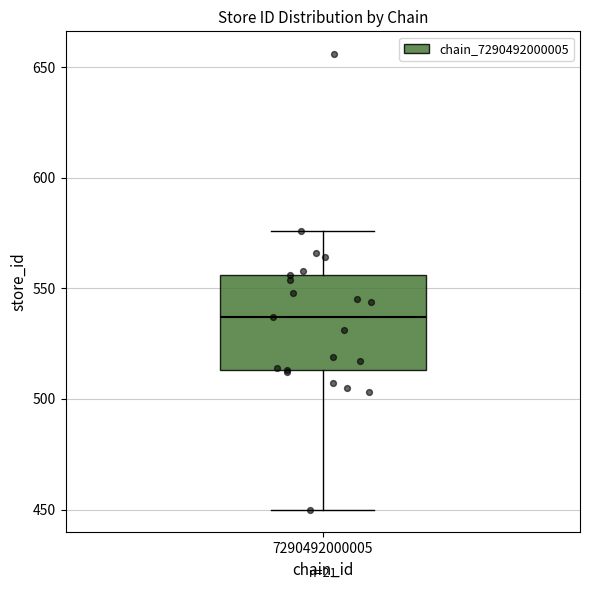

Transcribe this box plot: give where the median line is, the range the box spans, and where the two whiskers end, as read against the y-axis. The values are not printed on the chart, so give them approximately, as read against the axis.

median 535, box 515 to 555, whiskers 450 to 575